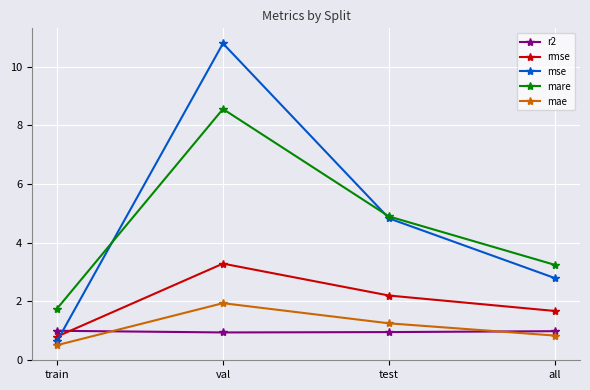

How many intersections are there between r2 and mse?

1